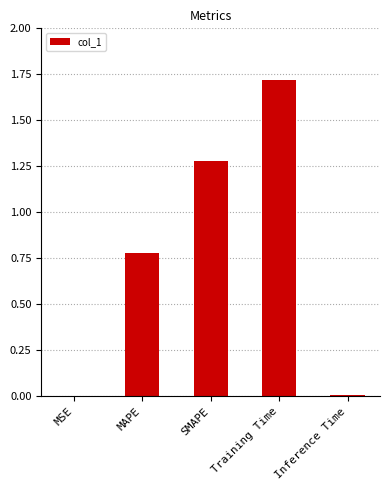

What is the sum of the values at MAPE and Training Time?

2.5